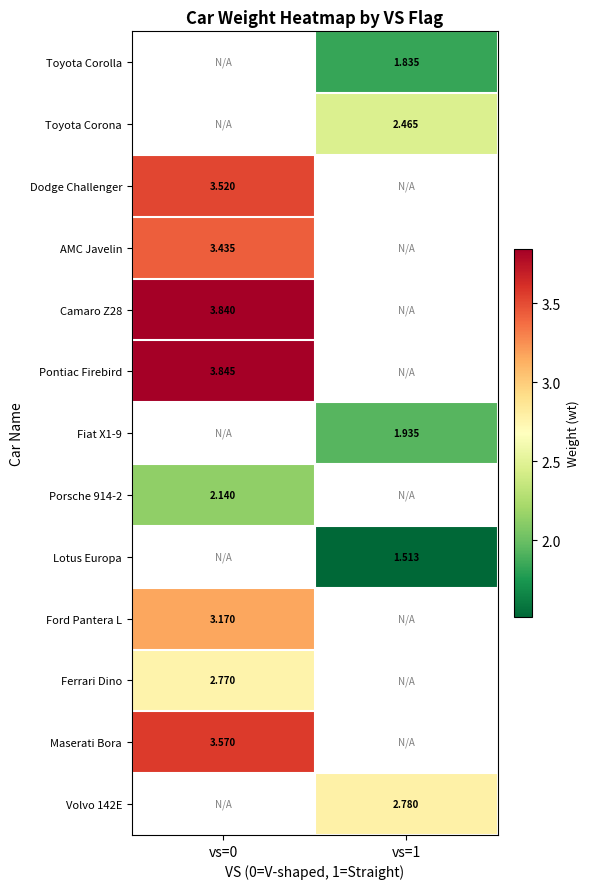

The value of Toyota Corona at vs=1 is 3.7. True or false?

False